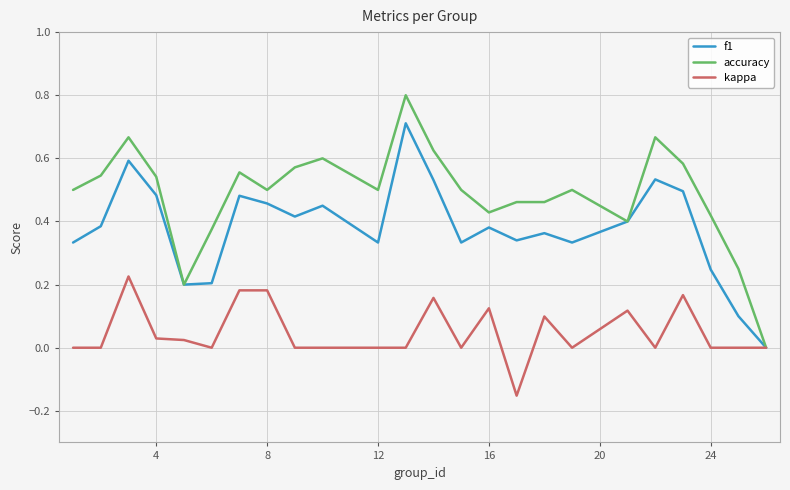

What is the maximum value shown in the chart?

0.8